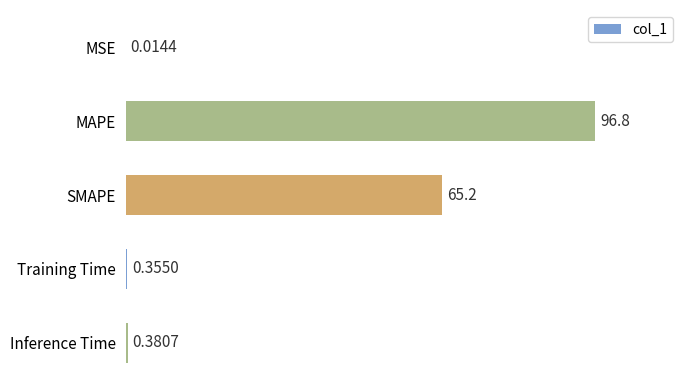

What is the change in value from MAPE to Inference Time?

-96.4